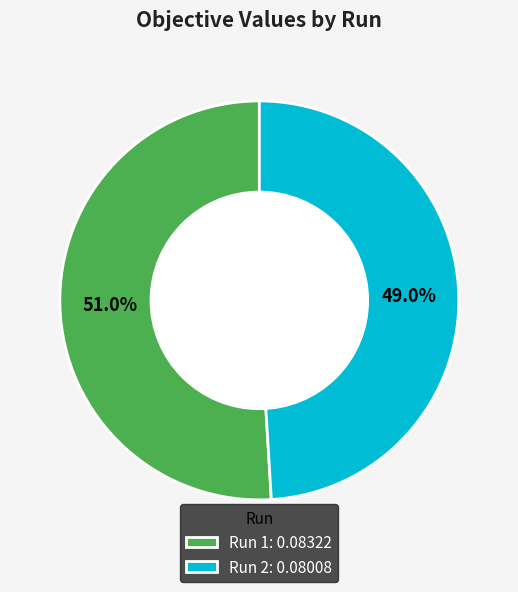

Is it true that Run 1 is 61% of the pie?

False